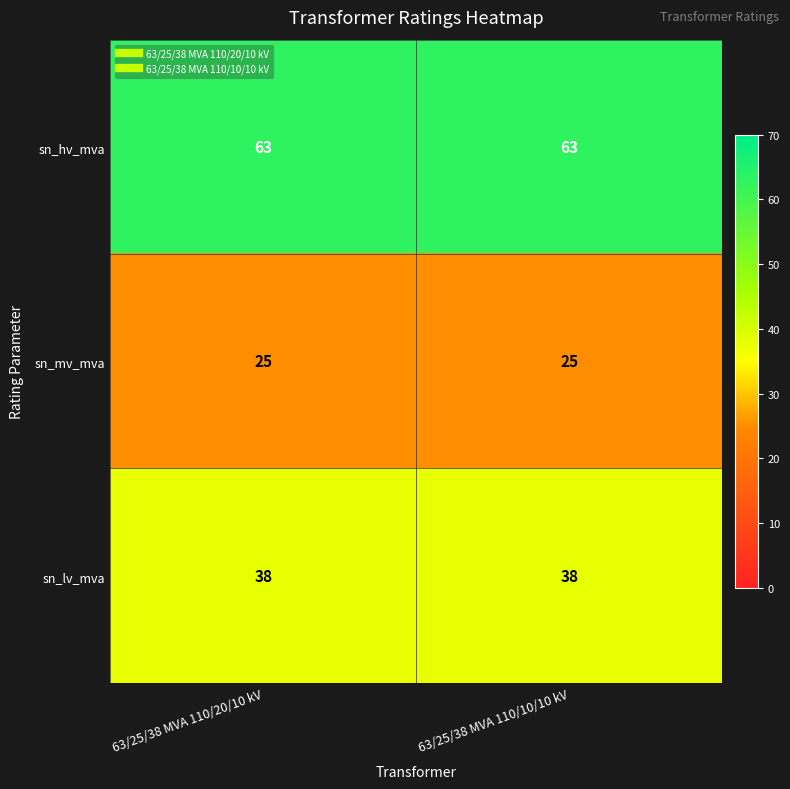

Rank the series at 63/25/38 MVA 110/20/10 kV from highest to lowest value.

sn_hv_mva, sn_lv_mva, sn_mv_mva